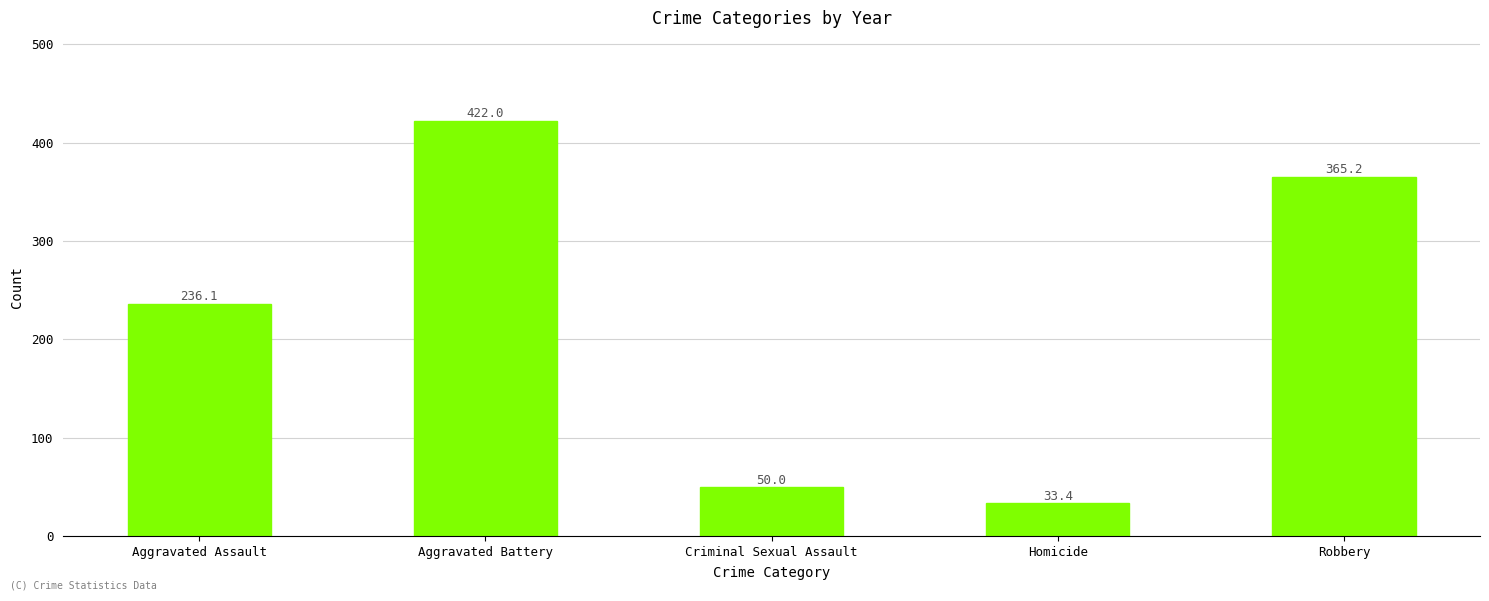

Reading right to left, what are all the values shown in this chart?

Robbery=365.2	Homicide=33.4	Criminal Sexual Assault=50.0	Aggravated Battery=422.0	Aggravated Assault=236.1